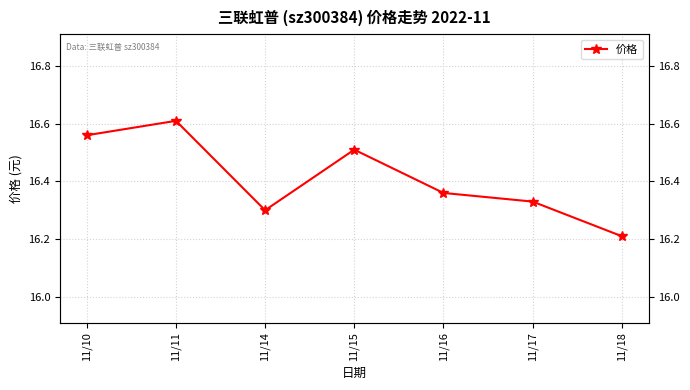

Reading left to right, list all the values displayed in this chart.

11/10=16.6	11/11=16.6	11/14=16.3	11/15=16.5	11/16=16.4	11/17=16.3	11/18=16.2